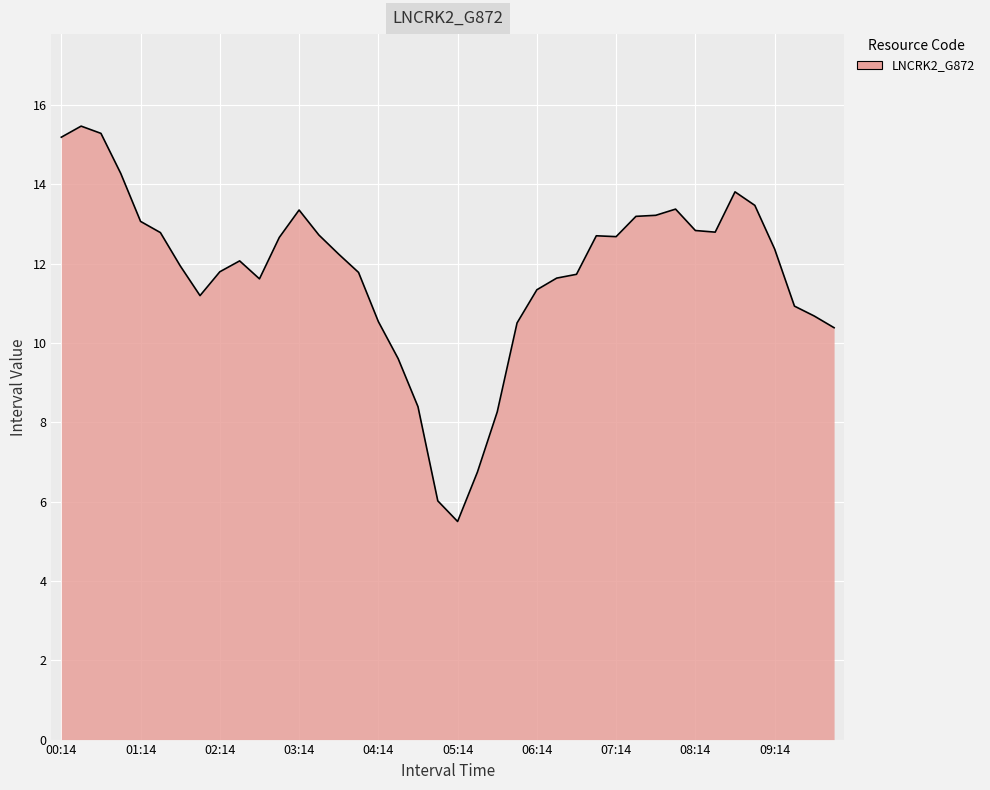

What is the maximum value shown in the chart?

15.5